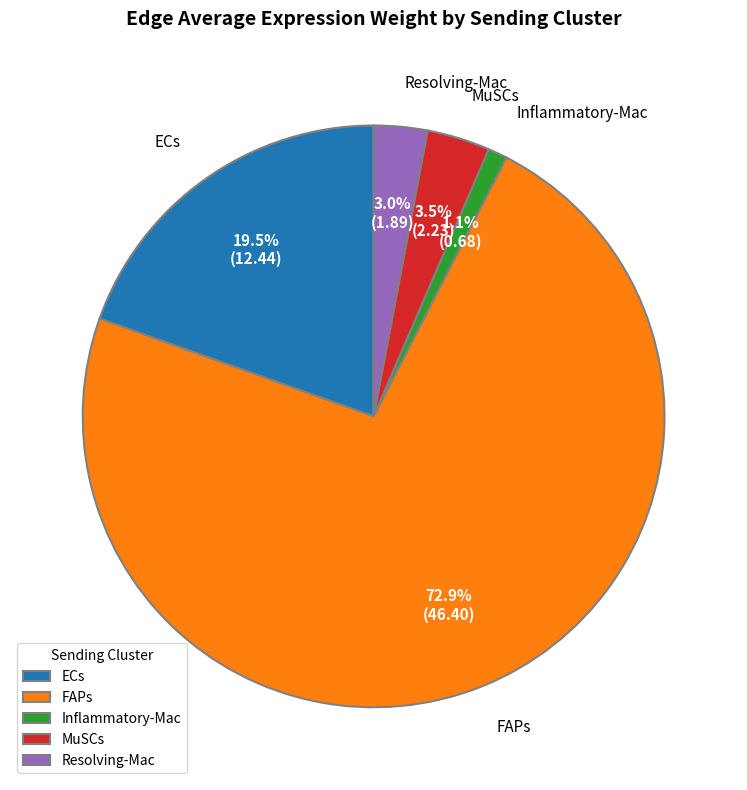

What portion of the pie excludes Resolving-Mac?

97.0%